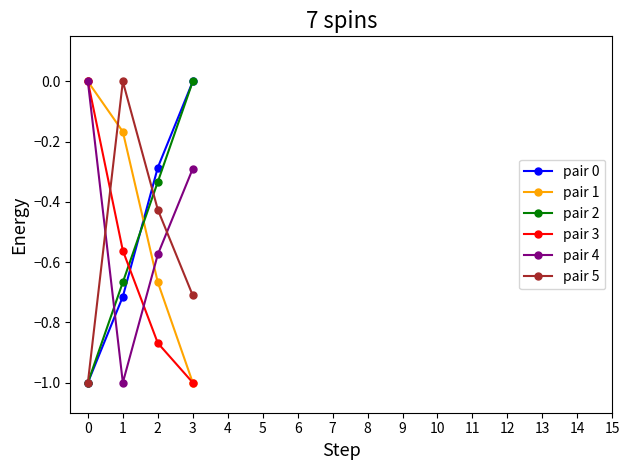

What is the minimum value shown in the chart?

-1.0